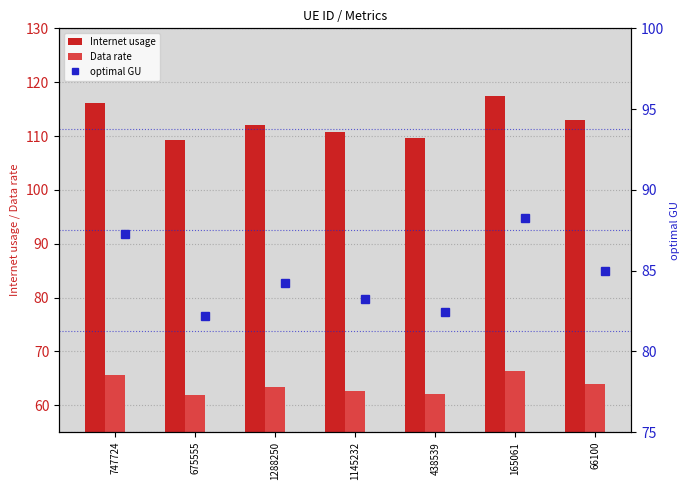

Is it true that Data rate equals 61.8 at 675555?

True